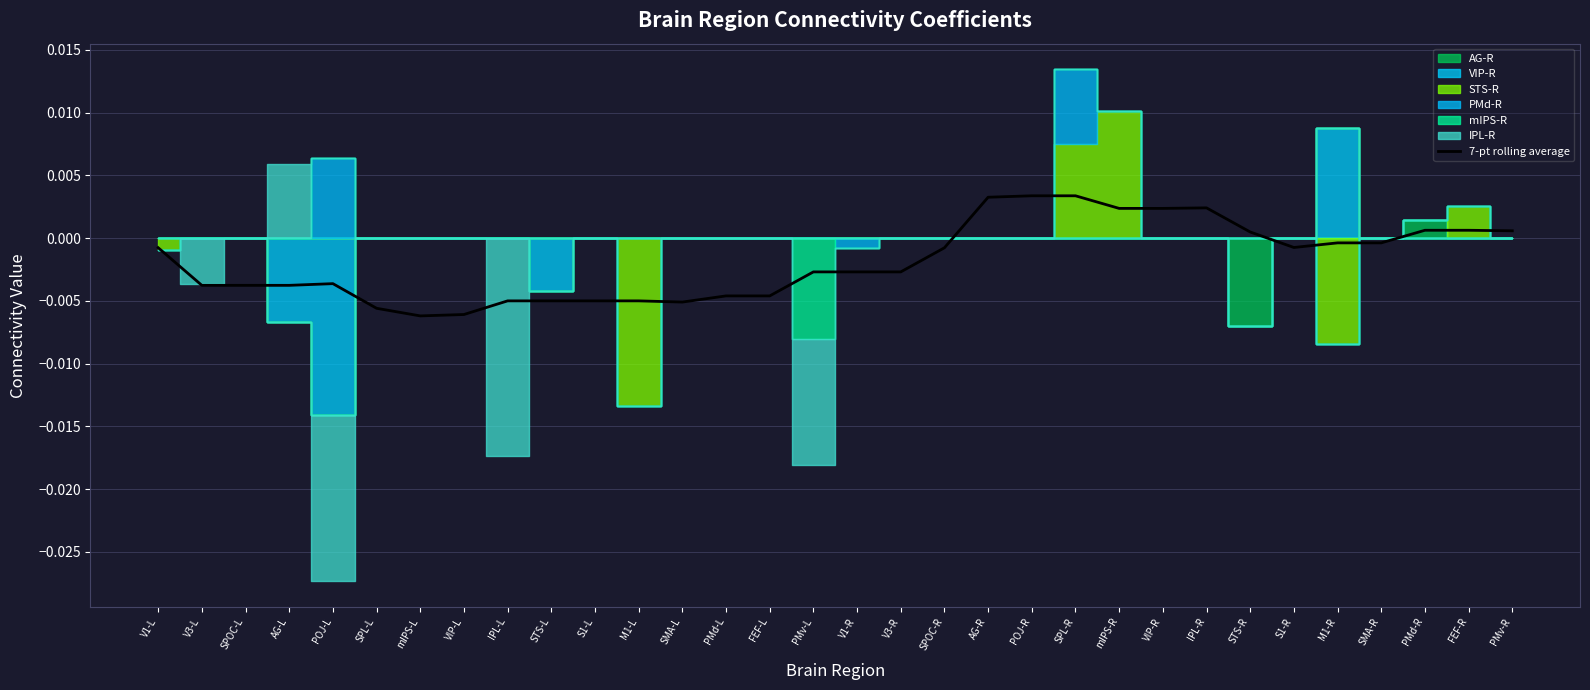

How many values exceed 0?

10